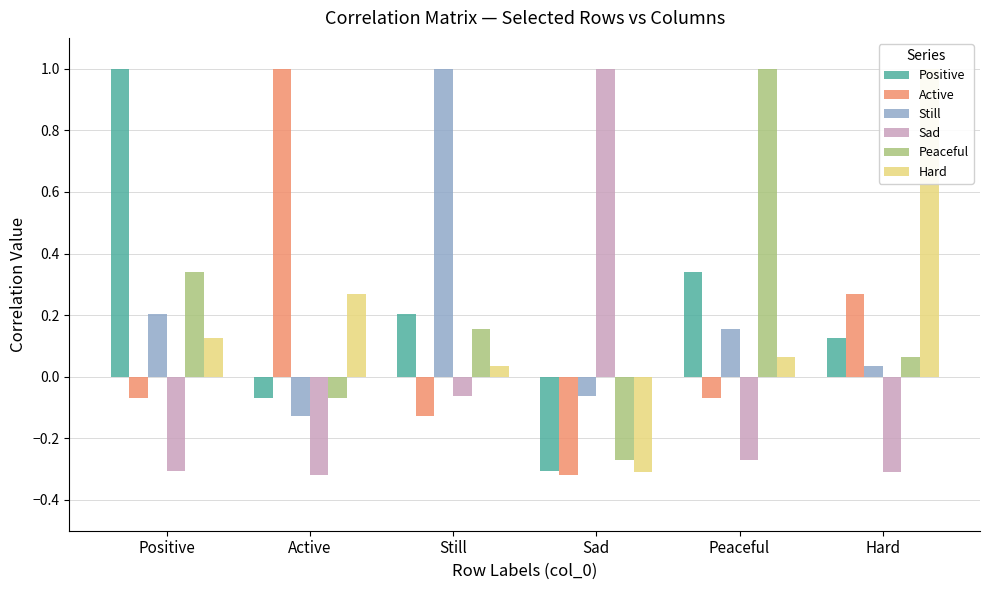

Is it true that Hard equals 0.0 at Still?

True